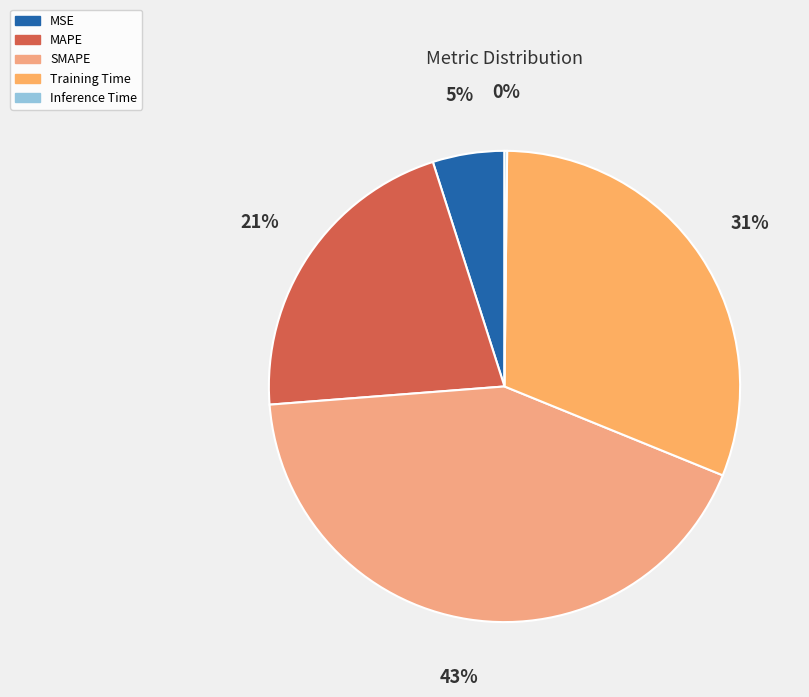

What is the change in value from MAPE to Inference Time?

-1.0